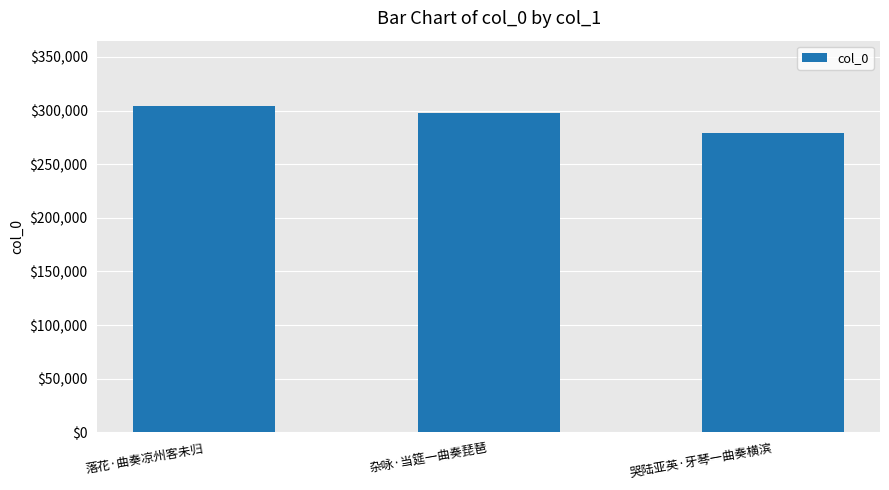

Does the chart contain stacked bars?

No